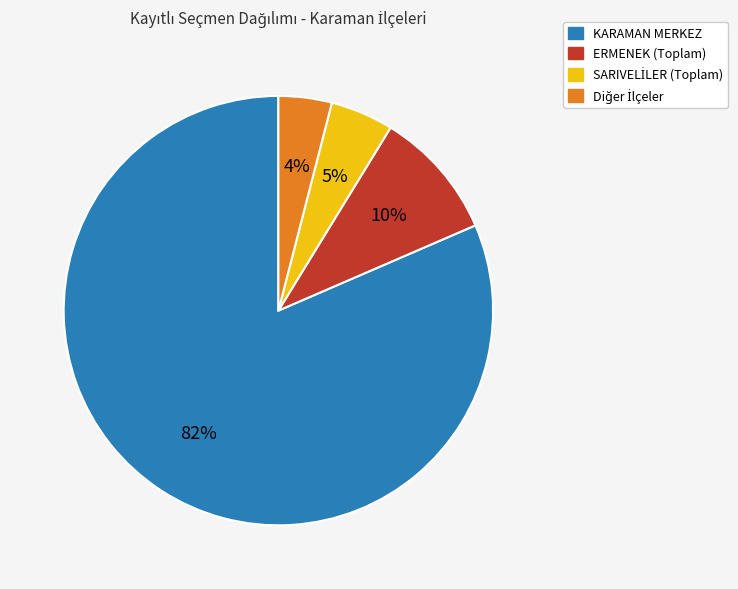

To the nearest percent, what is the average slice percentage?

25%